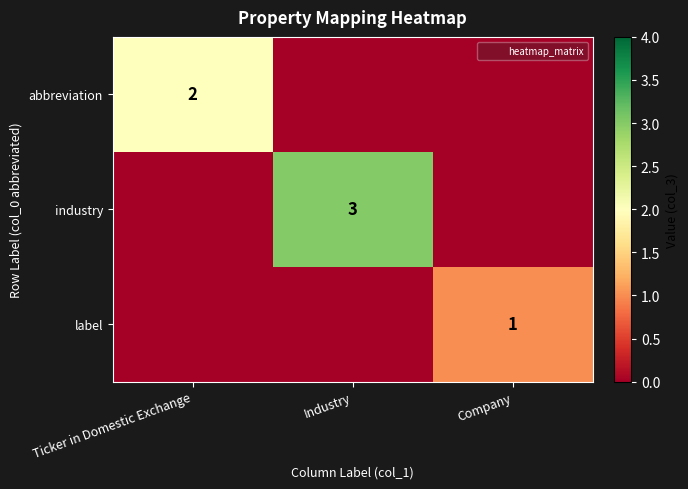

How many abbreviation values are between 0 and 2?

3